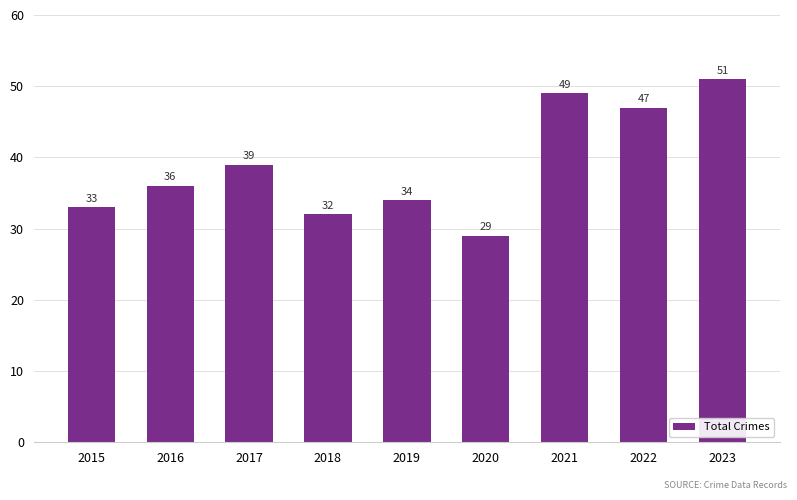

Where is the data nearest to the value 40?

2017